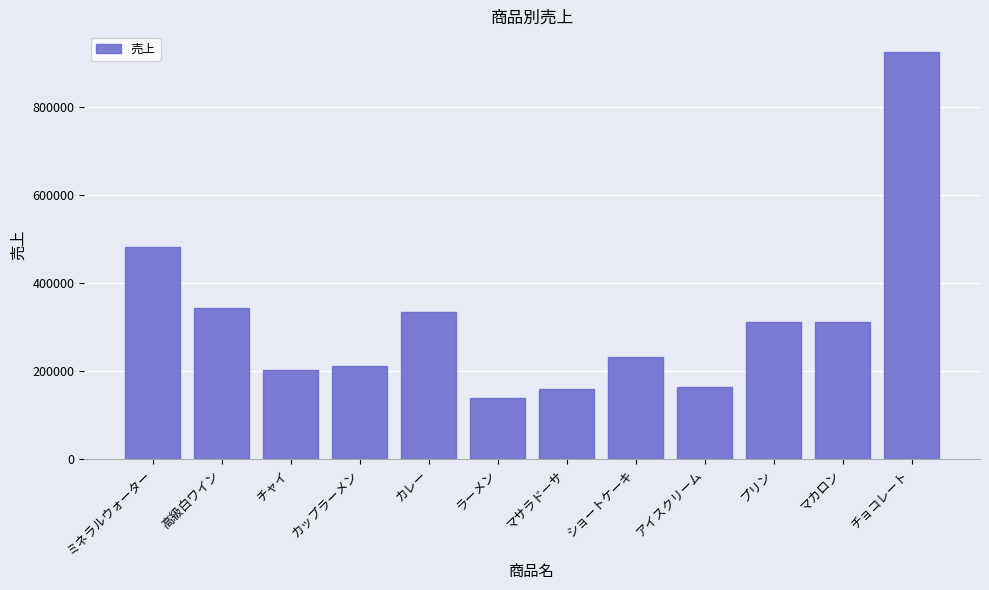

What is the label of the 10th bar from the right?

チャイ